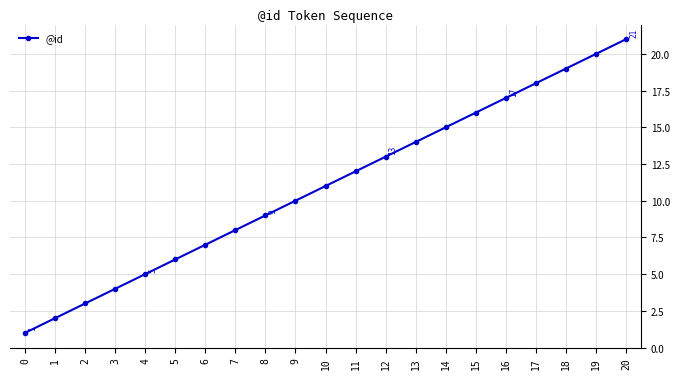

Reading left to right, list all the values displayed in this chart.

1	2	3	4	5	6	7	8	9	10	11	12	13	14	15	16	17	18	19	20	21